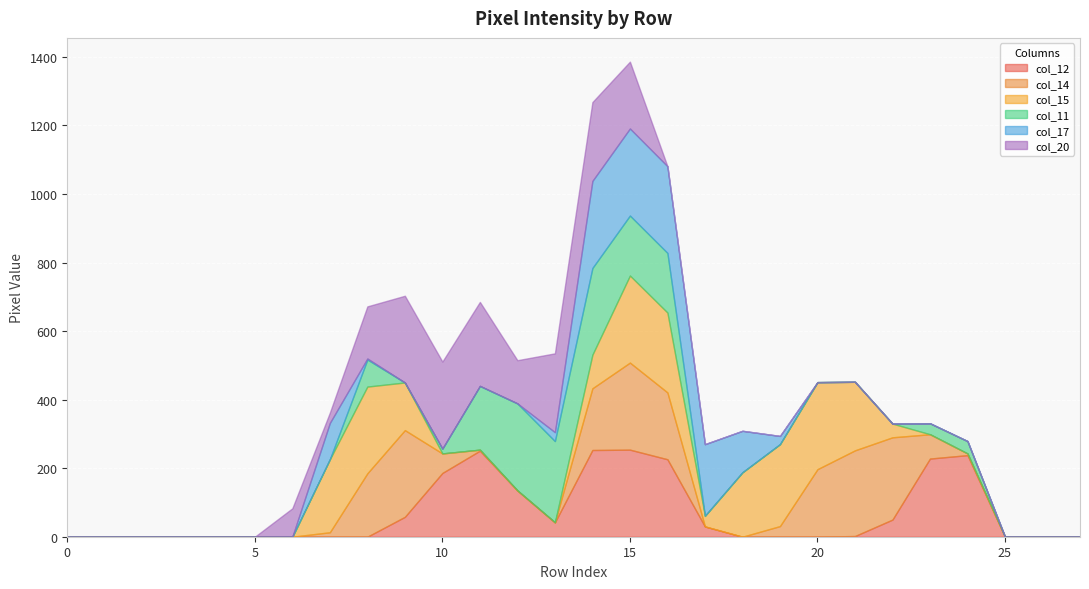

Where is col_17 nearest to the value 127?

18